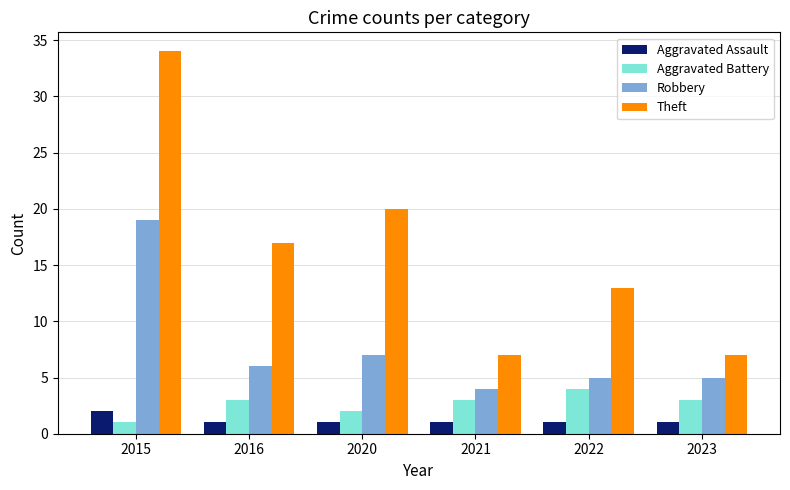

What is the highest value of the Aggravated Battery series?

4